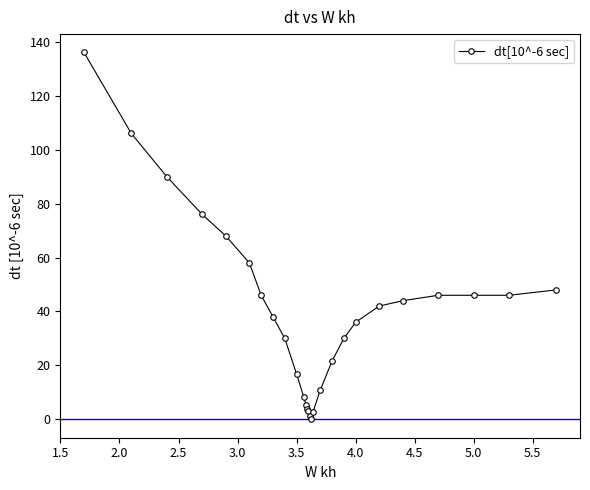

What is the sum of all values?

1060.0